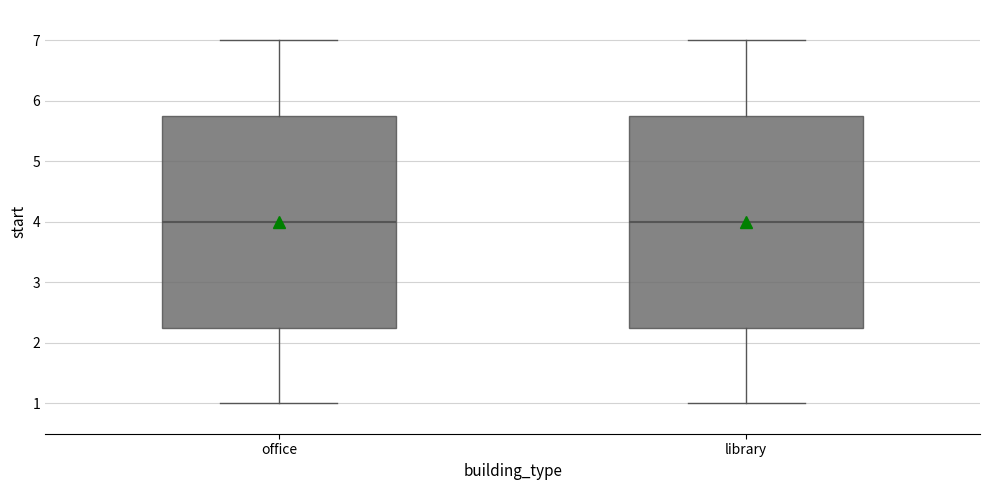

Reading left to right, transcribe this box plot: for each box, give where its median line is, the range the box spans, and where its two whiskers end, as read against the y-axis. The values are not printed on the chart, so give them approximately, as read against the axis.

office: median 4.0, box 2.3 to 5.8, whiskers 1.0 to 7.0
library: median 4.0, box 2.3 to 5.8, whiskers 1.0 to 7.0